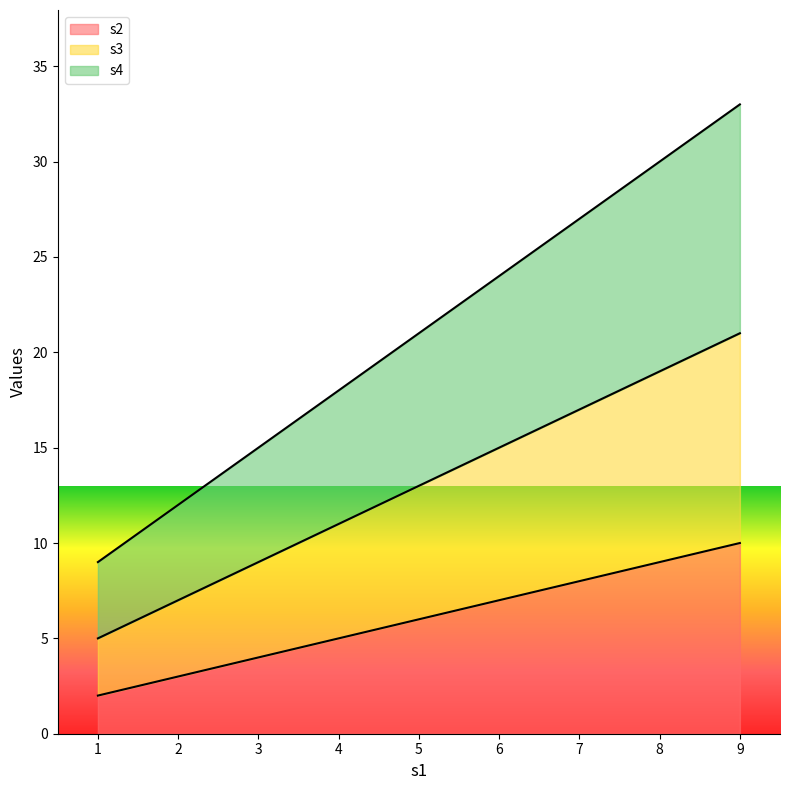

How many values in the s2 series are below 6?

1